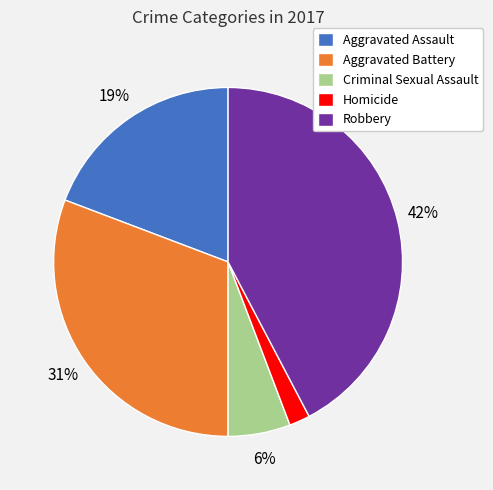

How many slices are in this pie chart?

5